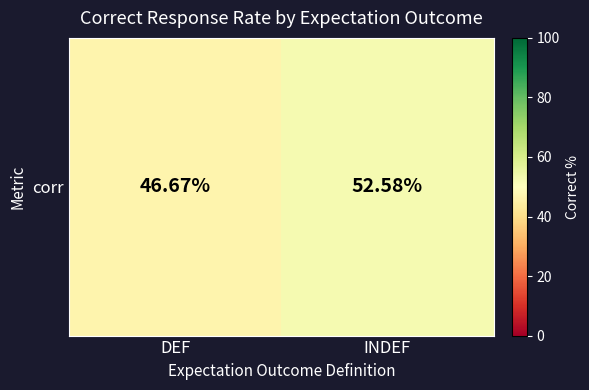

What is the sum of all values?

99.2